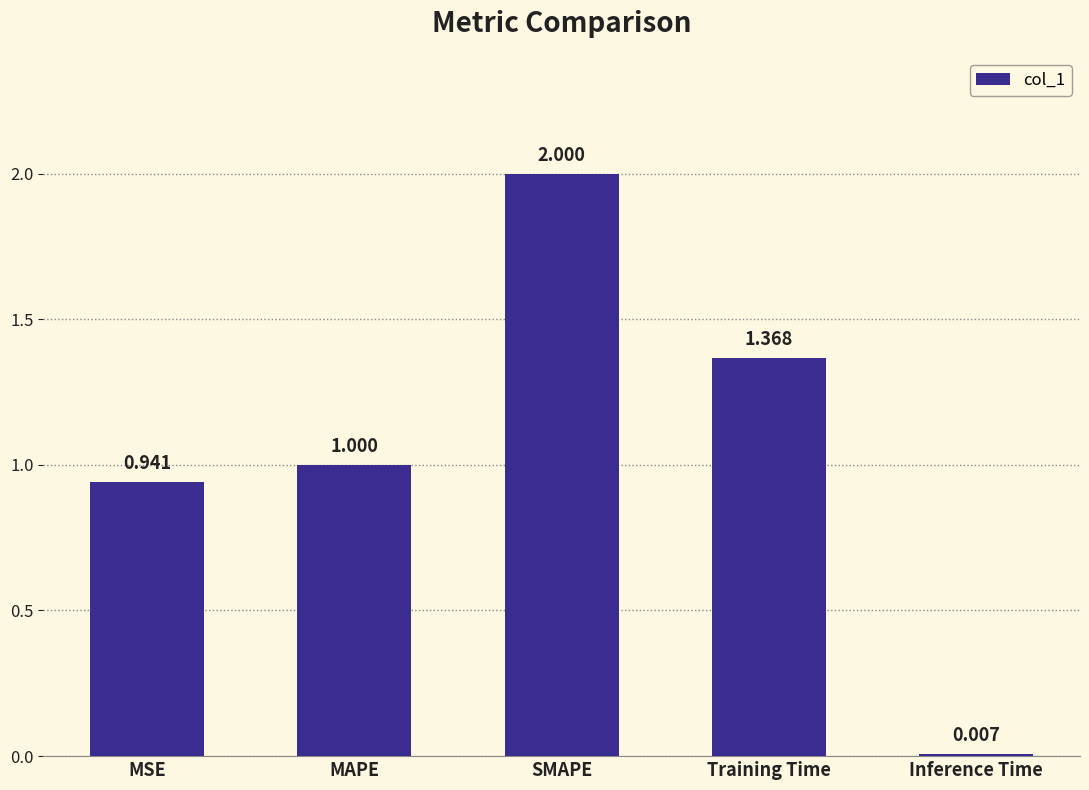

What is the difference between the values at Inference Time and MAPE?

1.0